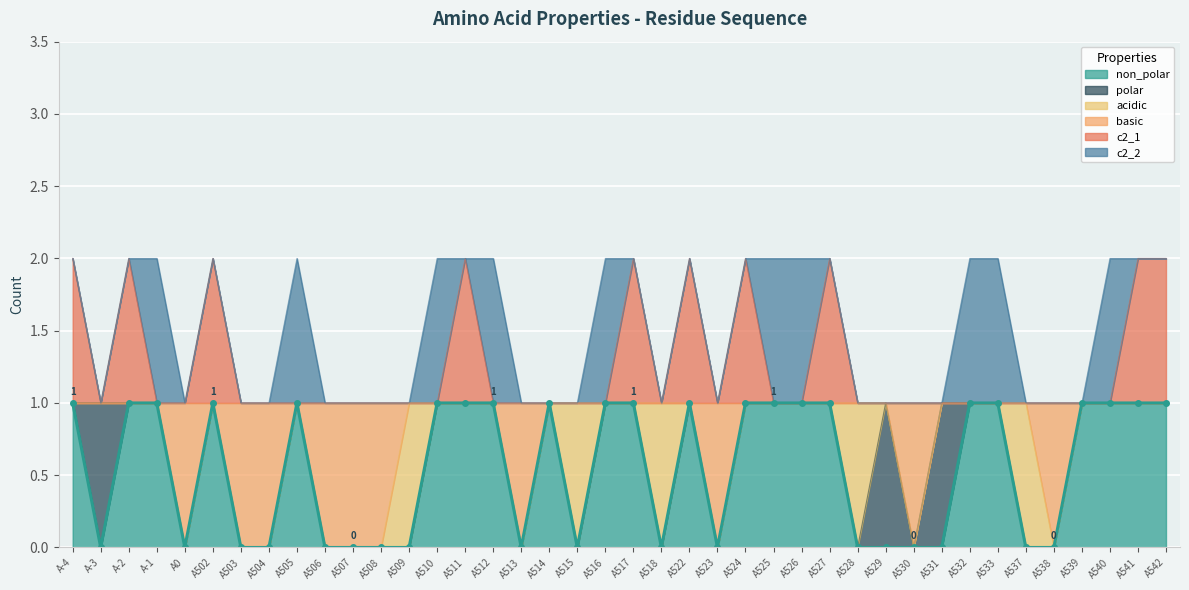

Where is the first local minimum for basic?

A0